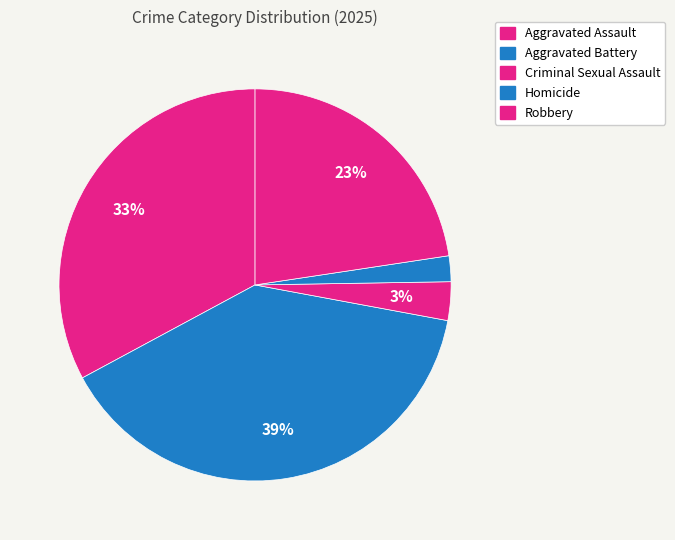

What is the smallest slice in the pie chart?

Homicide